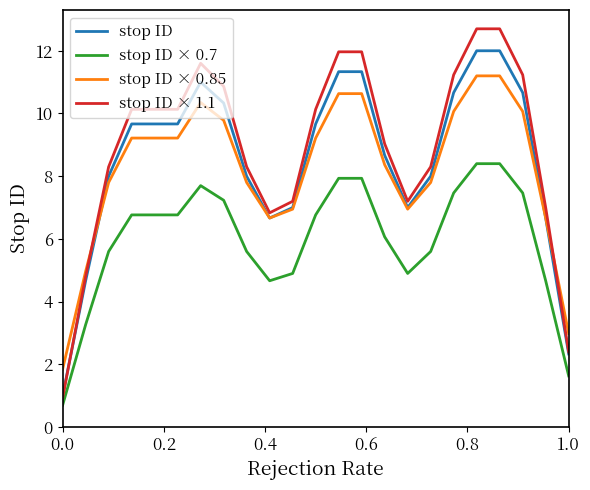

Rank the series by their maximum value, from lowest to highest.

stop ID × 0.7, stop ID × 0.85, stop ID, stop ID × 1.1